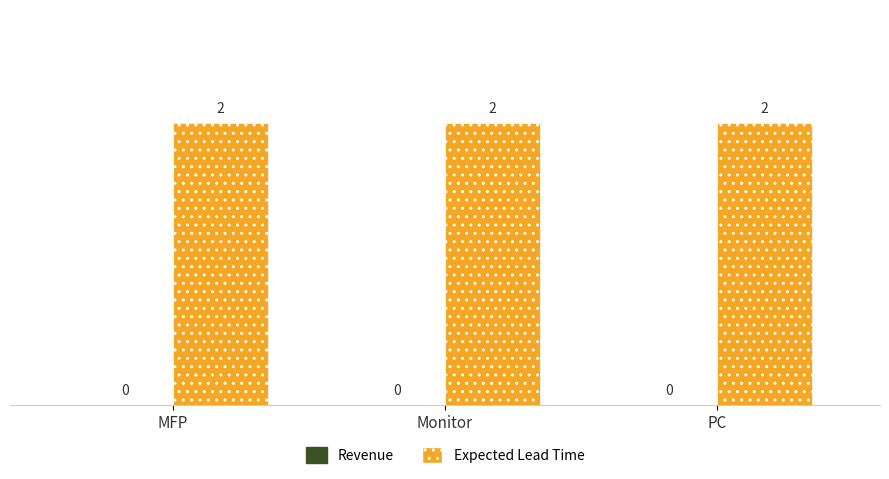

The Revenue series shows 0 at MFP. True or false?

True